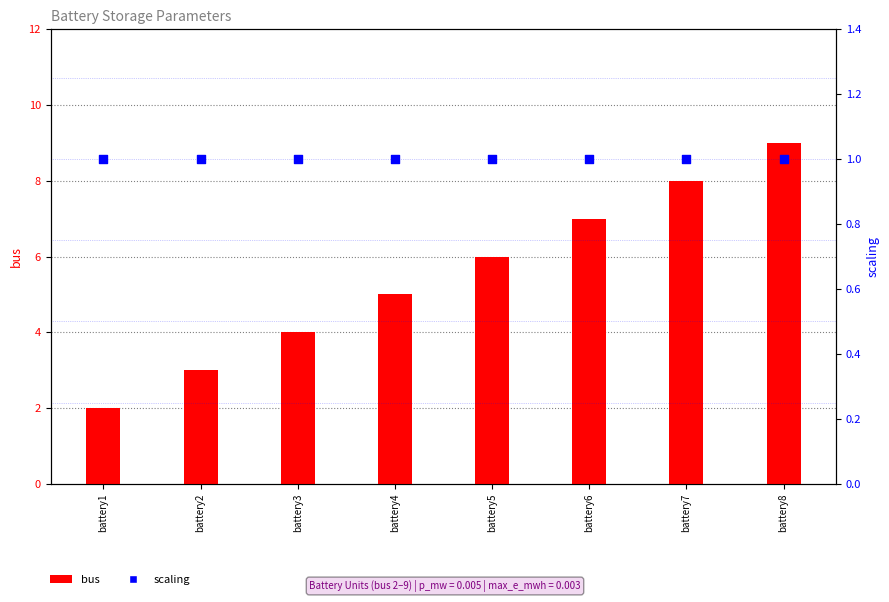

Is the value of scaling at battery3 greater than the value of bus at battery3?

No